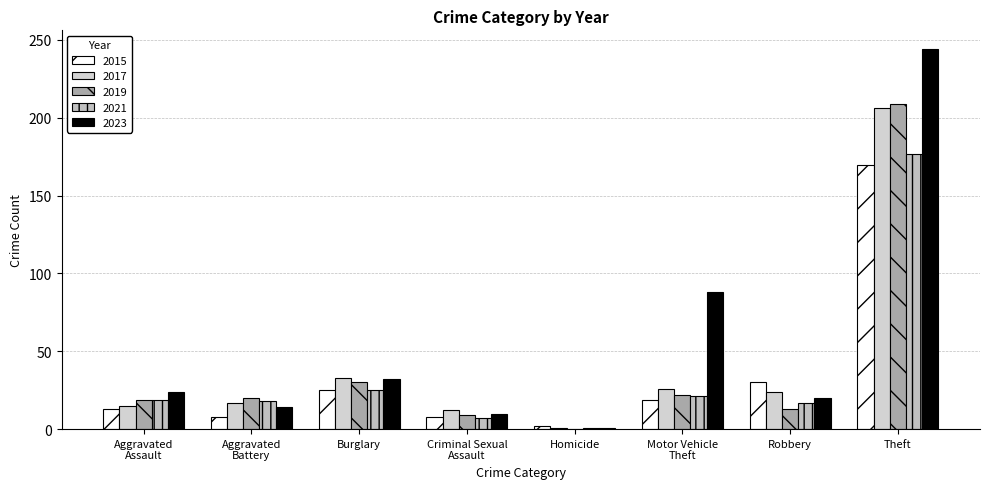

Where is 2015 nearest to the value 86?

Robbery